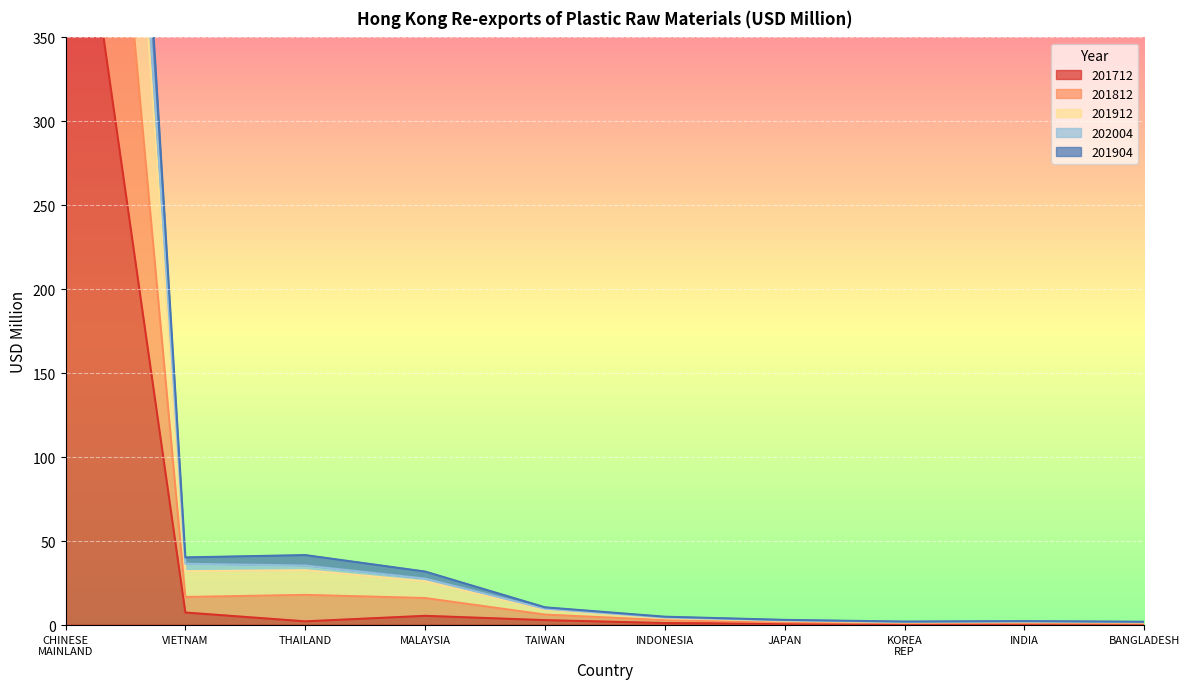

The value of 201812 at MALAYSIA is 45.1. True or false?

False